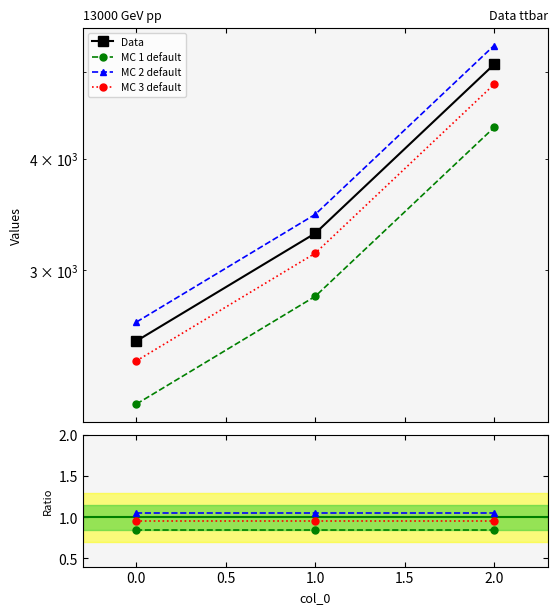

The value of Data at 1.0 is 1860.4. True or false?

False